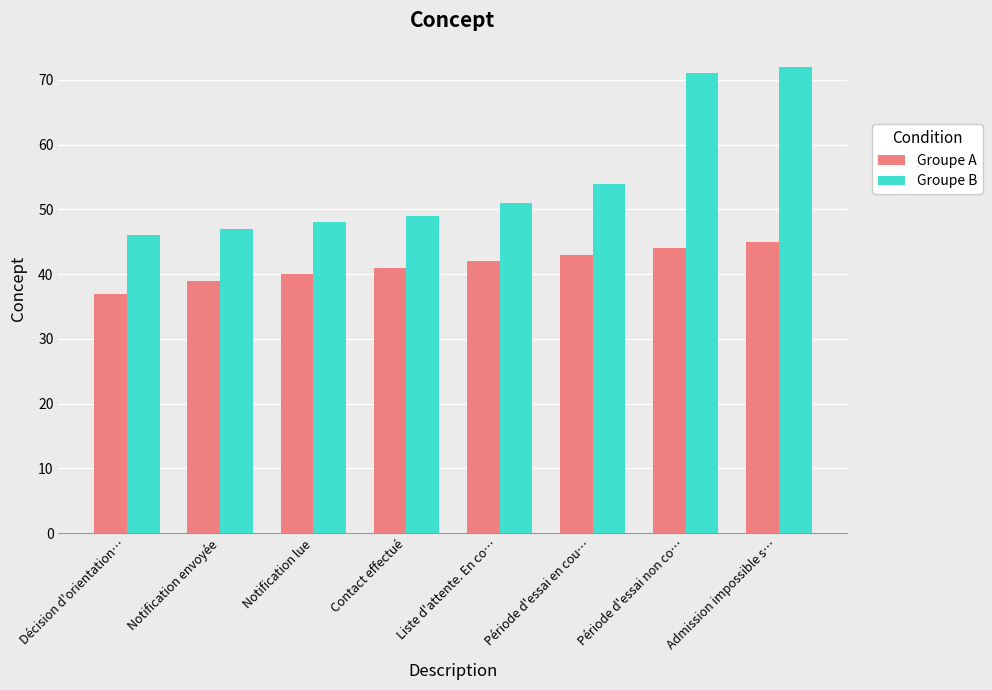

Which series has the widest spread of values?

Groupe B